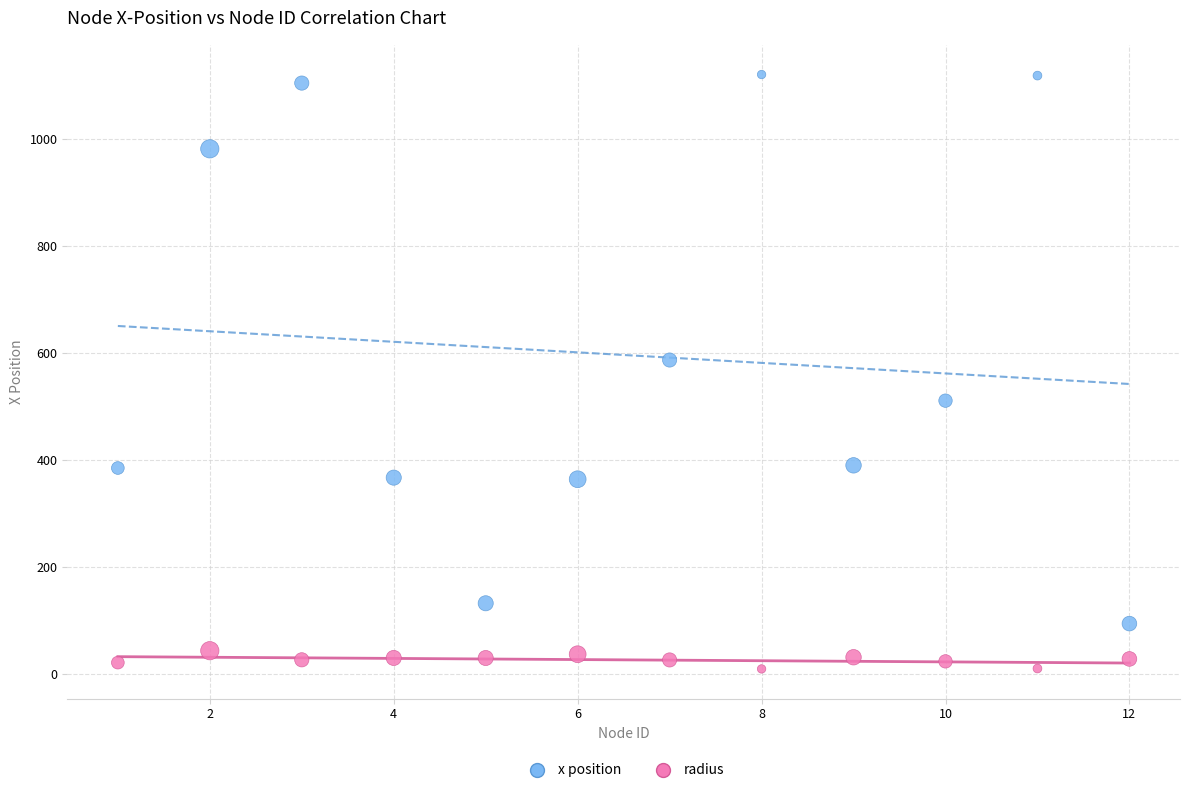

In the x position series, what Y value is closest to 607?

587.0